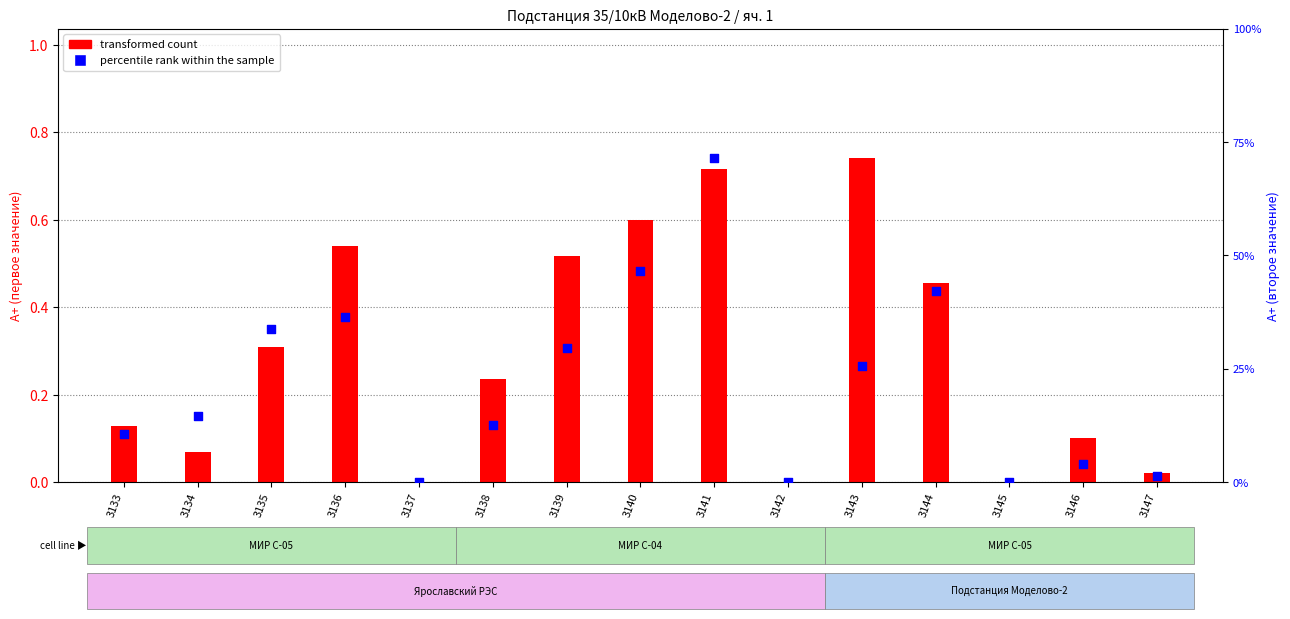

At how many categories does at least one series exceed 0?

12